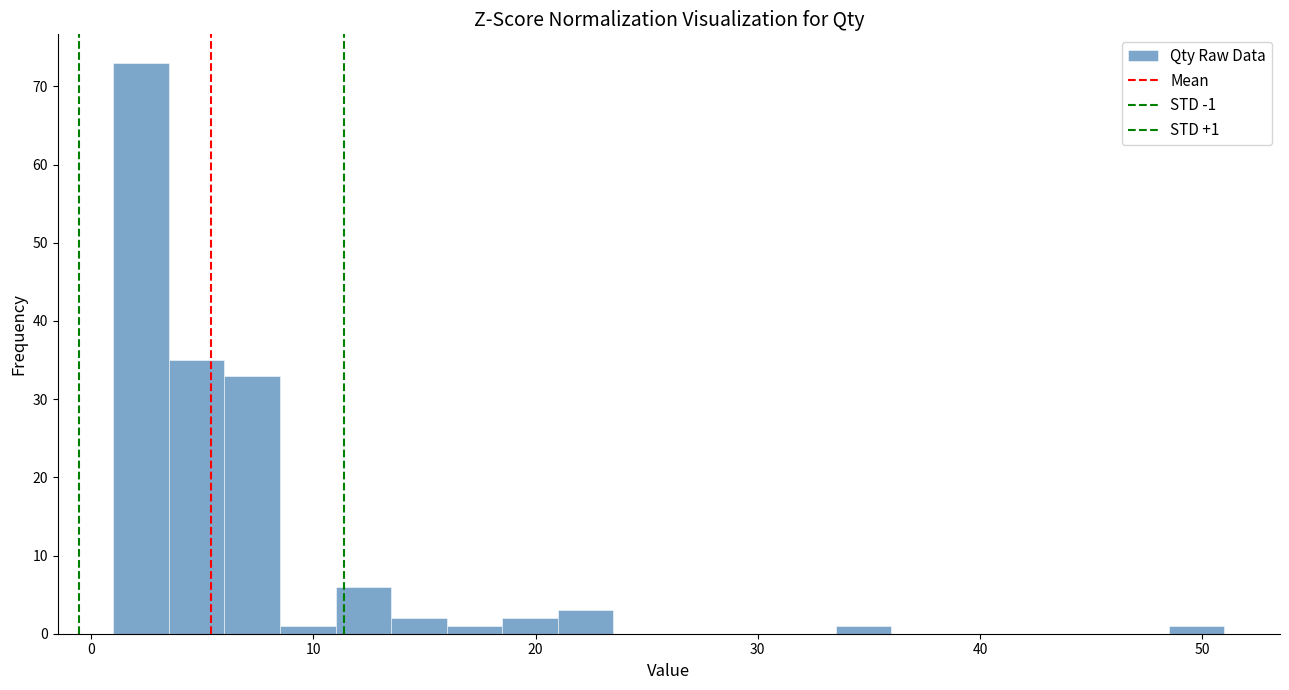

Read against the x-axis, roughly where is the centre of the tallest bar?

2